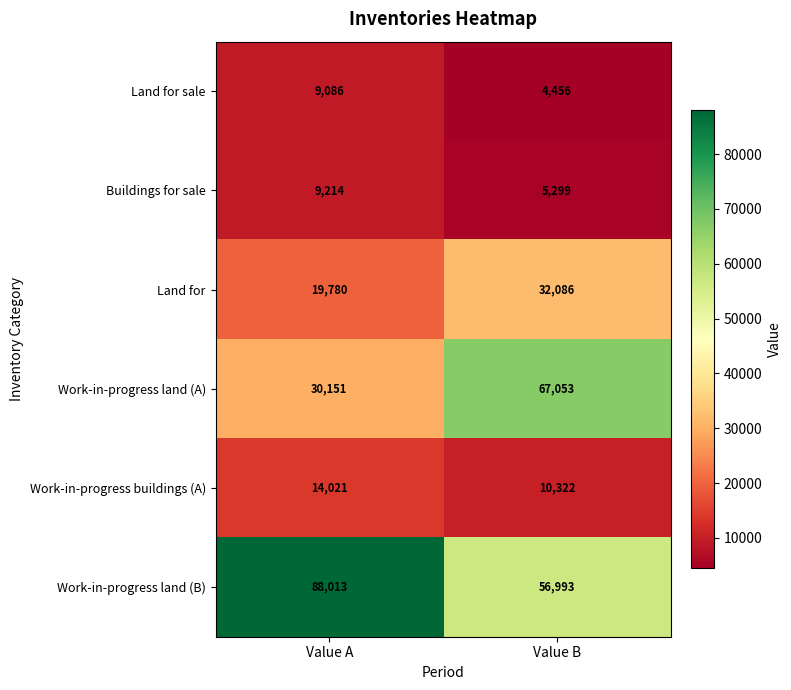

List the labels in order of Work-in-progress land (B) value, largest first.

Value A, Value B